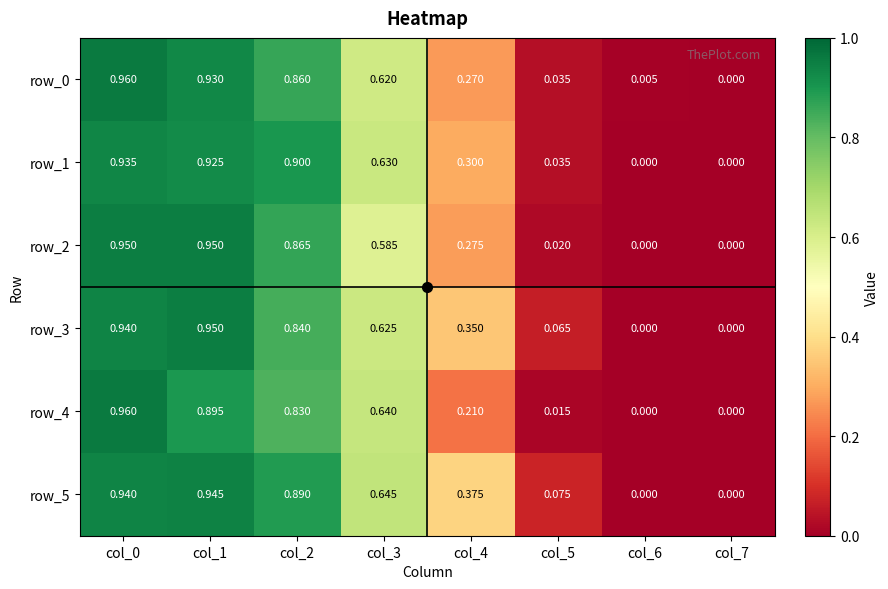

Rank the categories by row_5 value from highest to lowest.

col_1, col_0, col_2, col_3, col_4, col_5, col_6, col_7